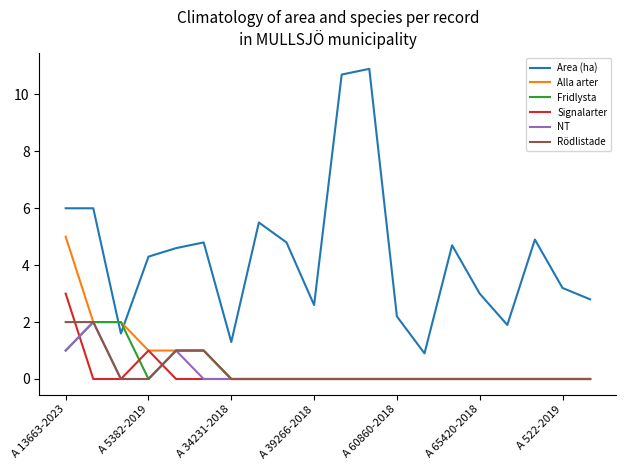

What is the highest value of the NT series?

2.0